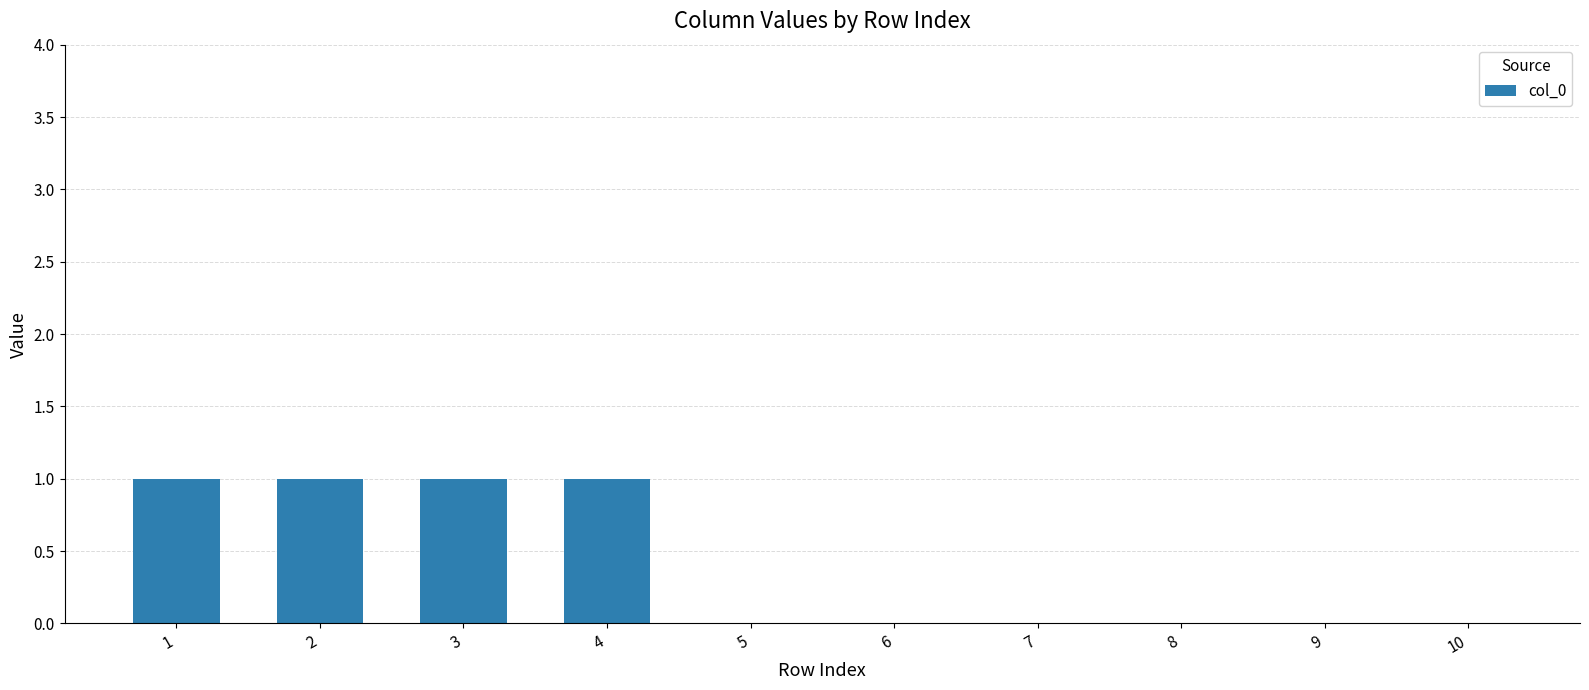

Count the number of categories in the chart.

10